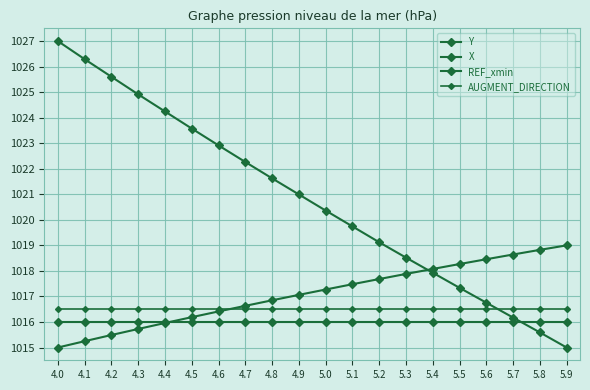

What is the spread (max minus min) of values at 4.4?

8.3